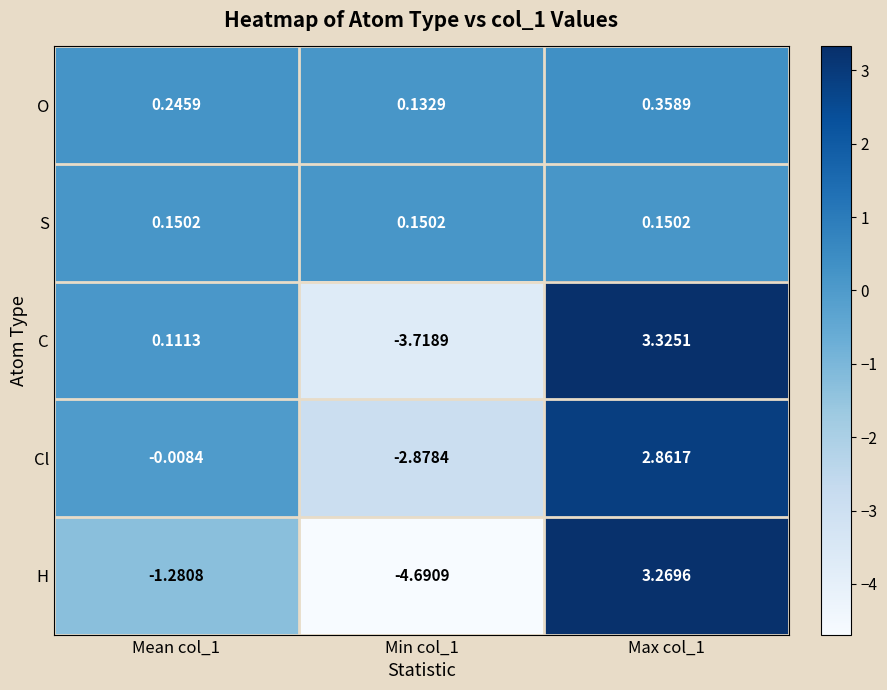

List the series in order of their peak value, lowest first.

S, O, Cl, H, C